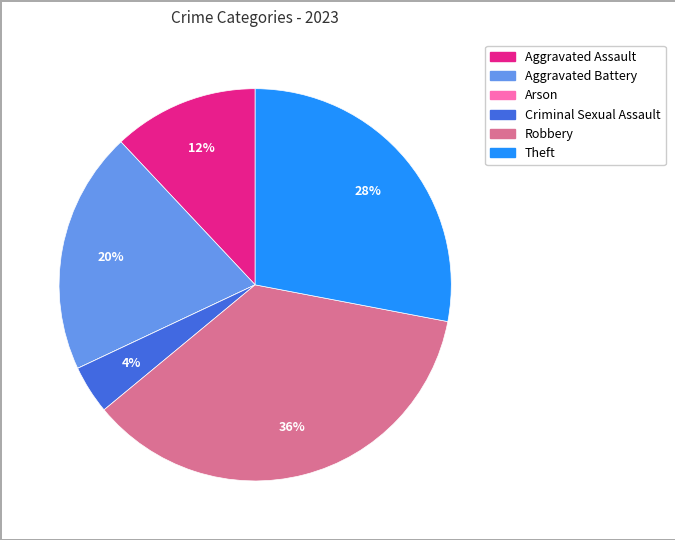

The Aggravated Battery slice represents 27% of the pie. True or false?

False